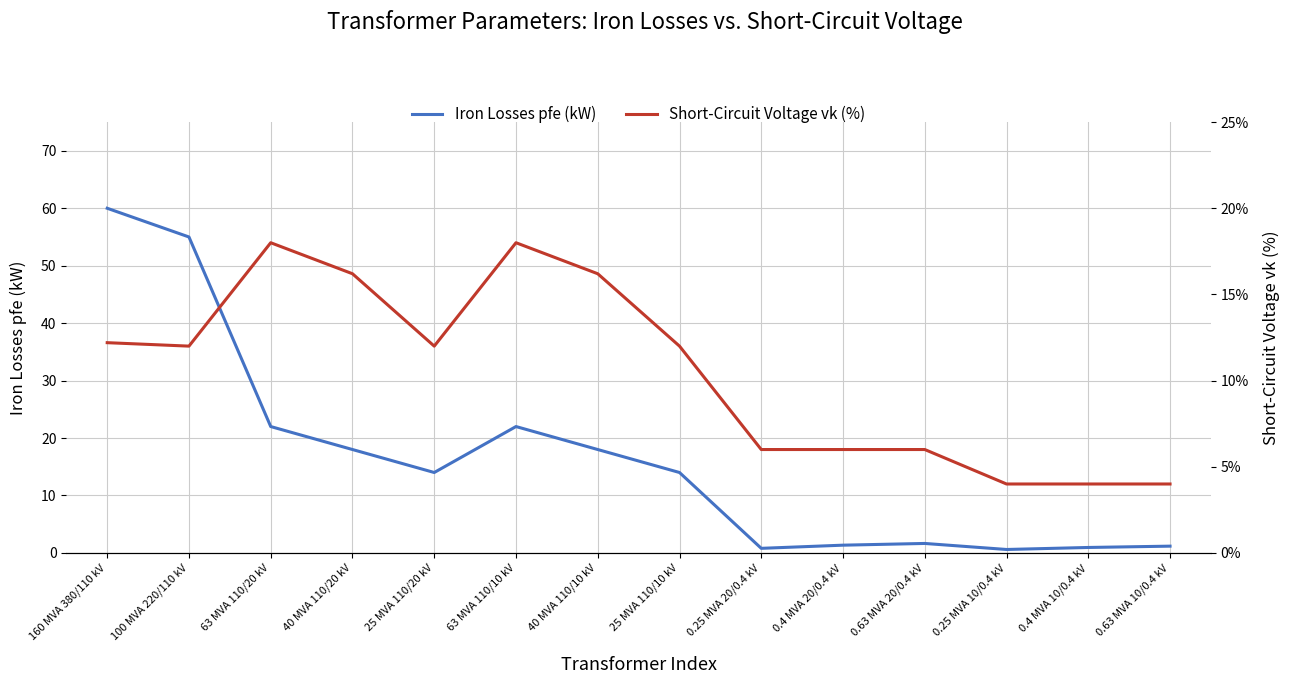

The value of Iron Losses pfe (kW) at 25 MVA 110/10 kV is 14.0. True or false?

True